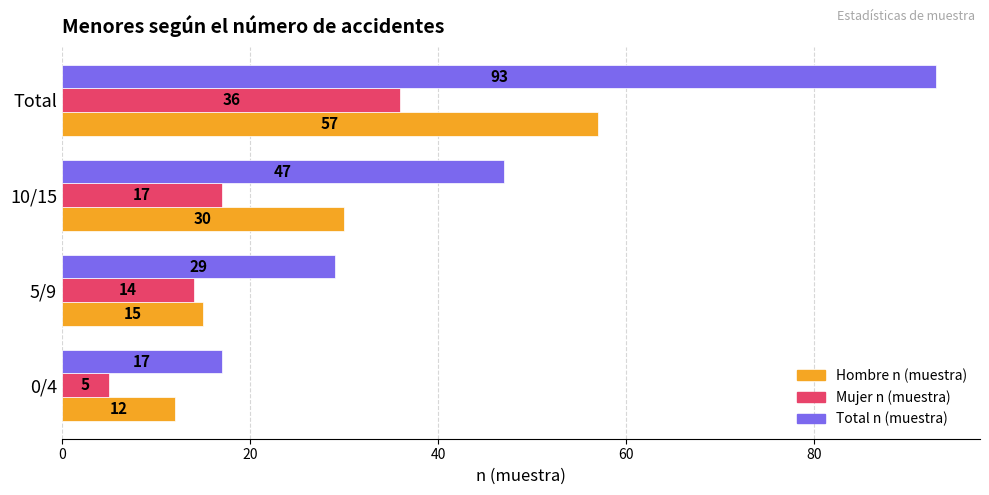

Count the number of data series in this chart.

3